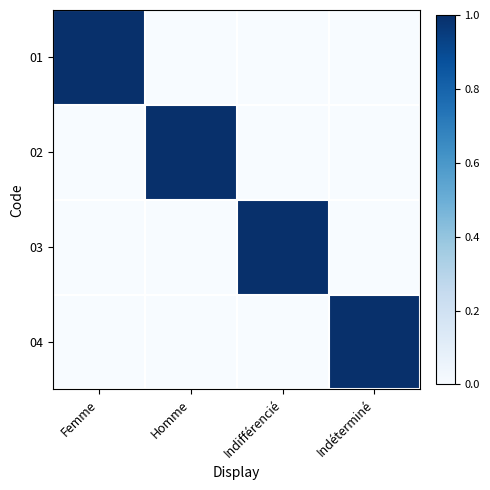

Reading right to left, what are all the values shown in this chart?

01: Indéterminé=0	Indifférencié=0	Homme=0	Femme=1
02: Indéterminé=0	Indifférencié=0	Homme=1	Femme=0
03: Indéterminé=0	Indifférencié=1	Homme=0	Femme=0
04: Indéterminé=1	Indifférencié=0	Homme=0	Femme=0